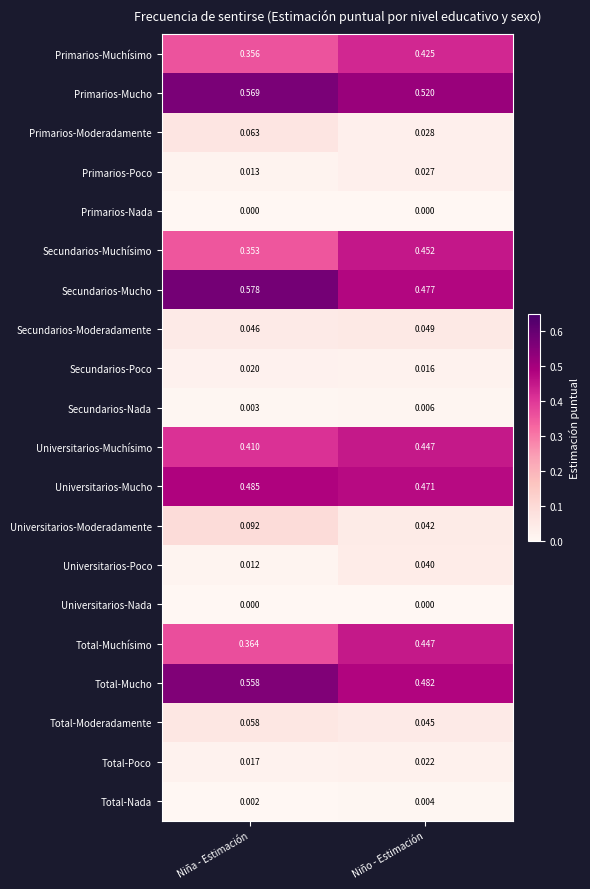

Where is Total-Mucho nearest to the value 0?

Niño - Estimación